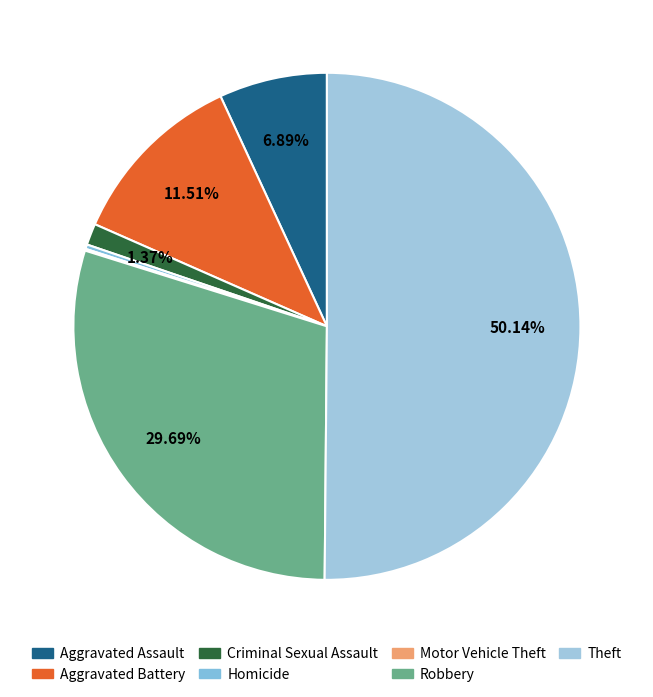

The Homicide slice represents 0% of the pie. True or false?

True